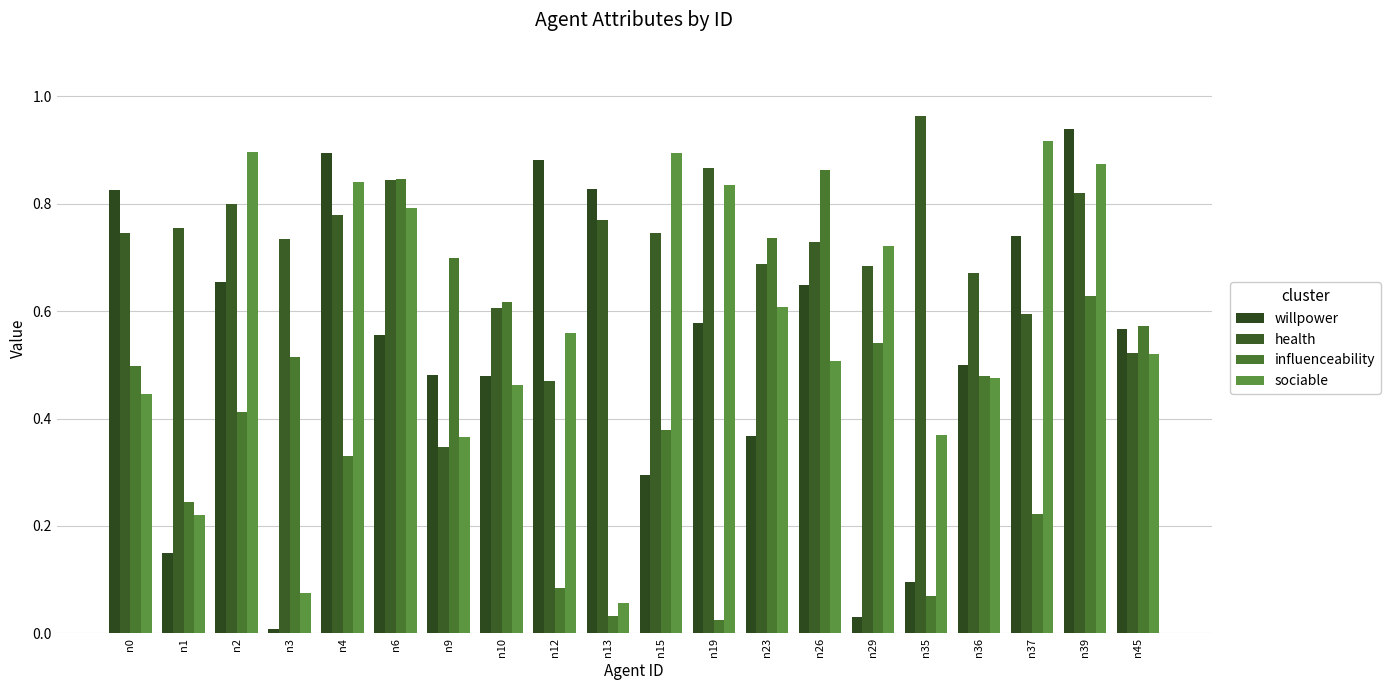

How many groups of bars are there?

20